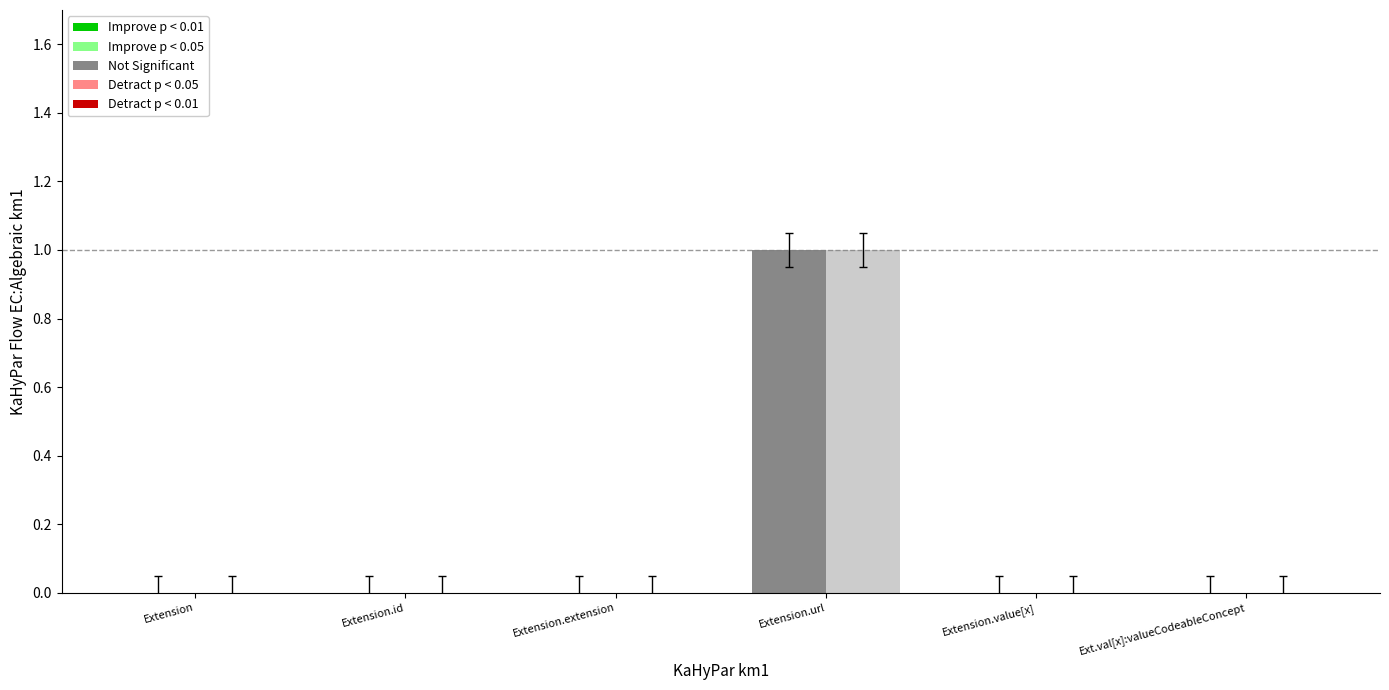

Which category has the highest value across all series?

Extension.url